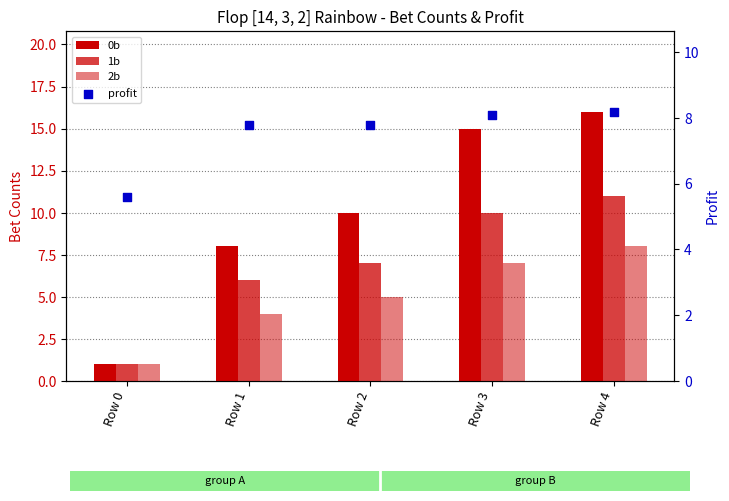

Which series has the widest spread of Y values?

0b